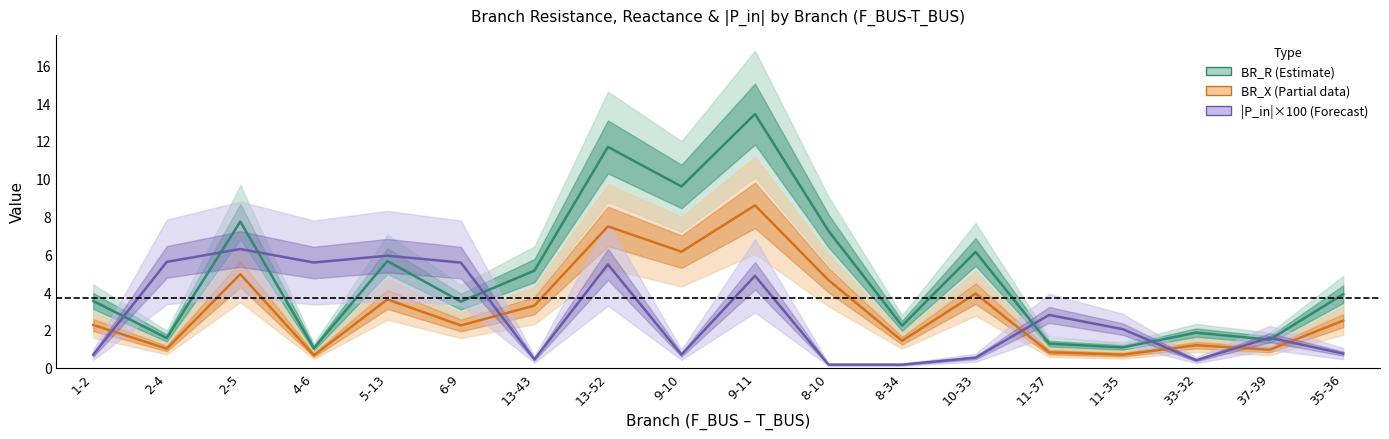

What is the smallest value displayed?

0.2